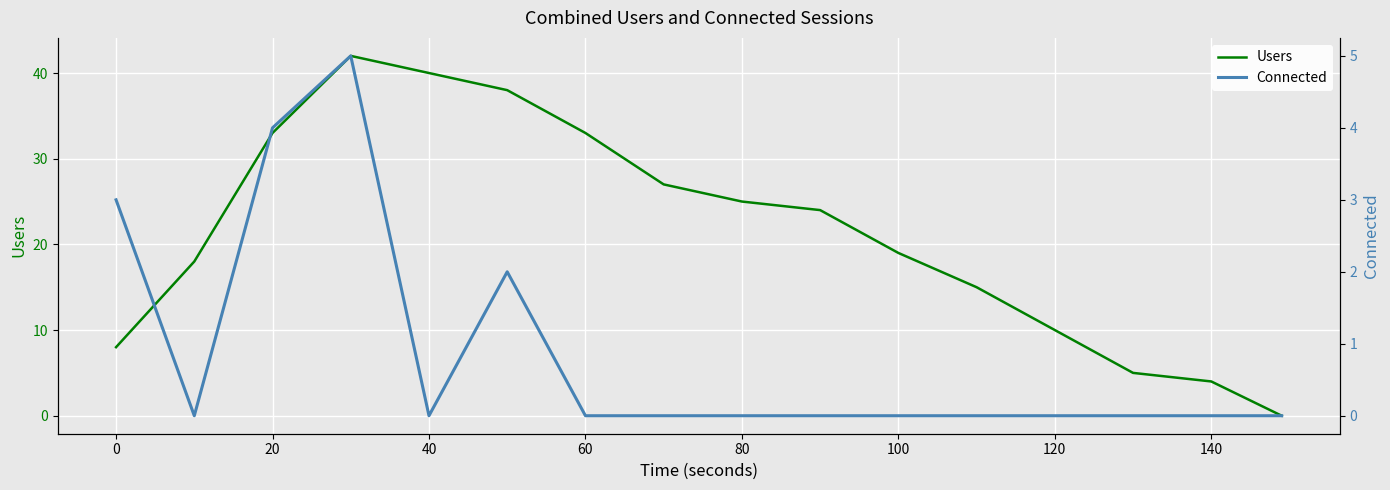

The value of Users at 120 is 10. True or false?

True